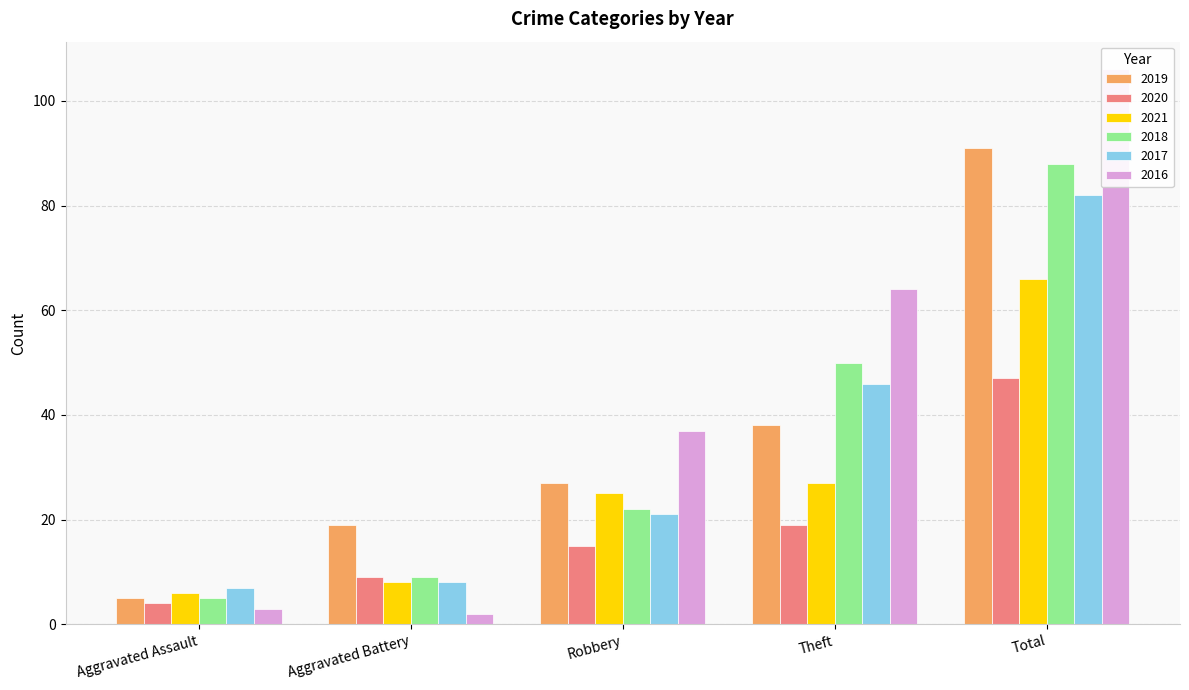

At which label does 2021 reach its minimum?

Aggravated Assault